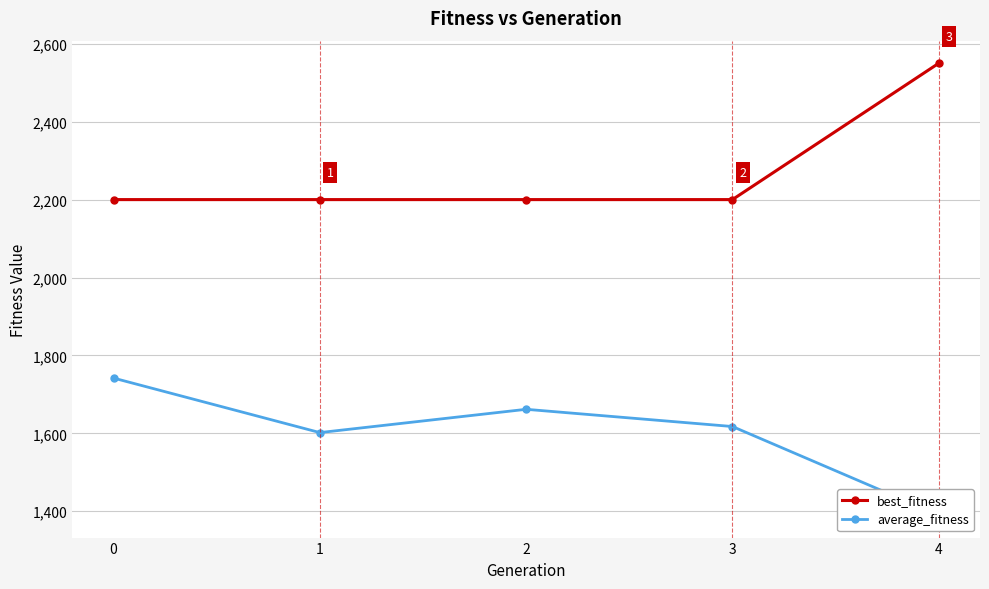

Which series has the largest total across all categories?

best_fitness